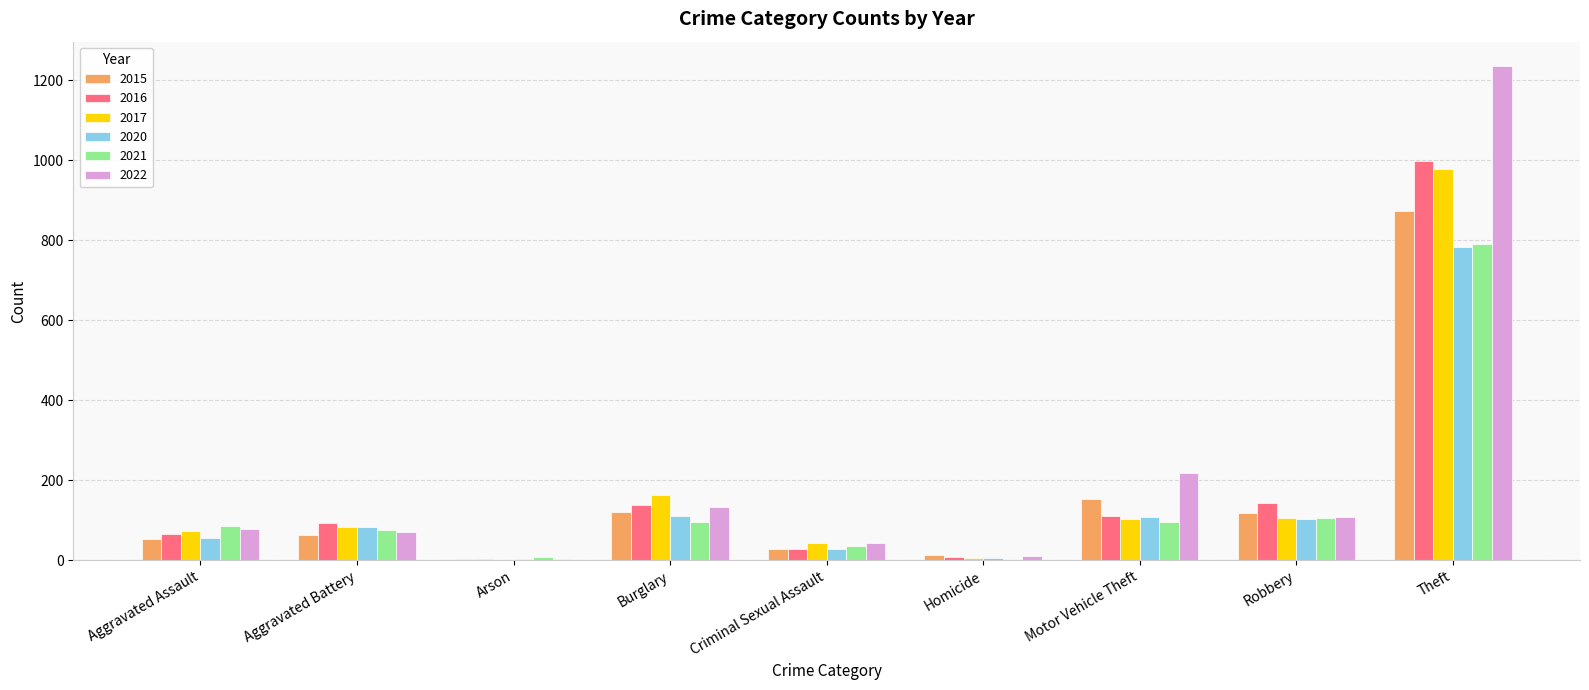

The 2017 series shows 104 at Motor Vehicle Theft. True or false?

True